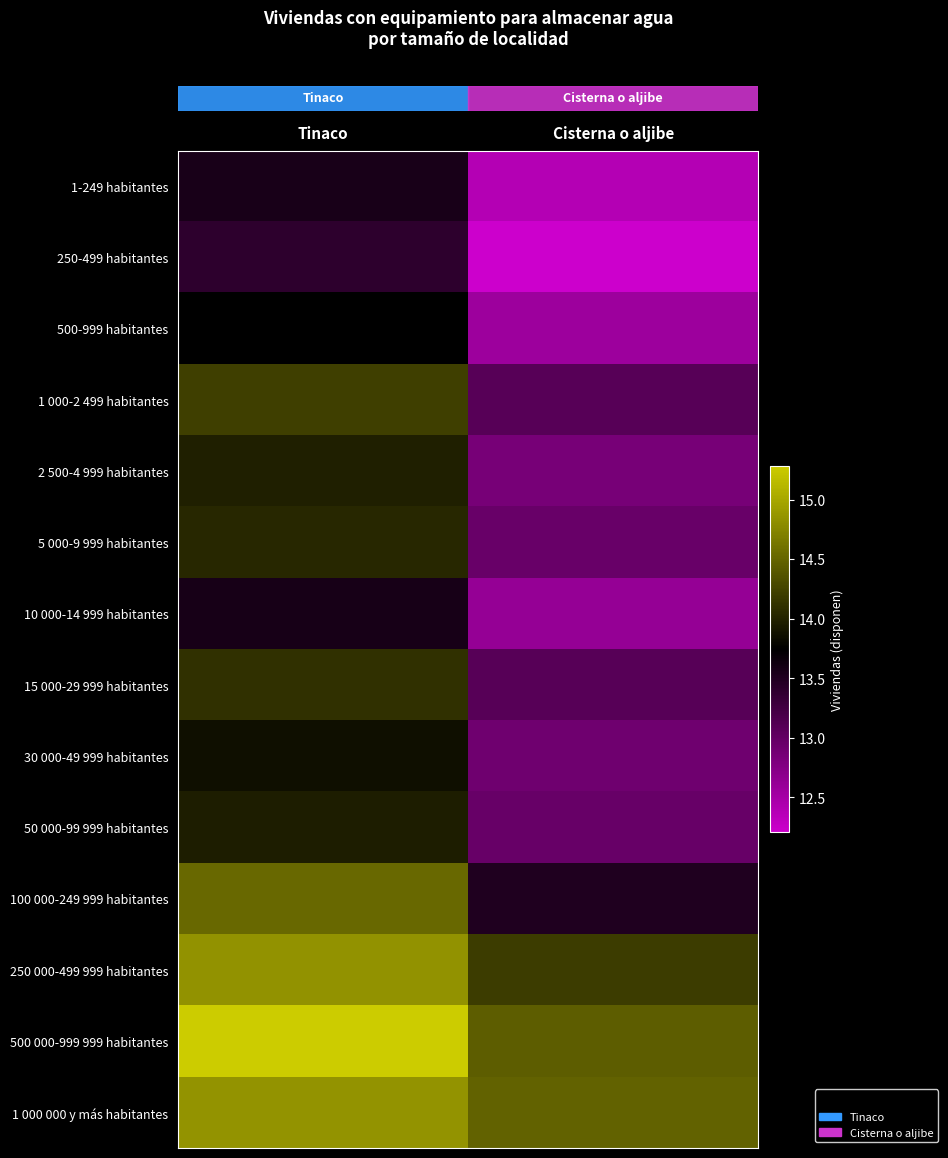

At how many categories does at least one series exceed 14?

2